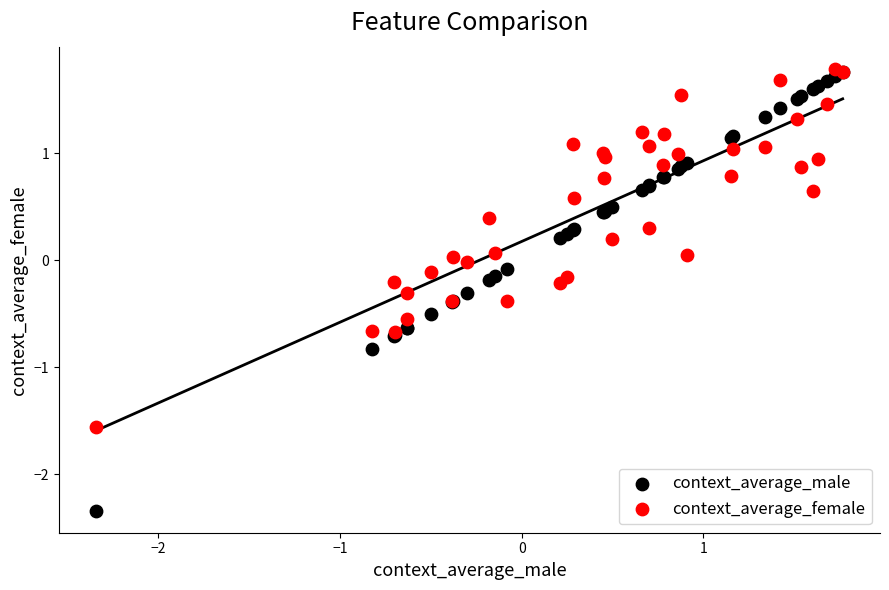

What are all the series names shown in the legend?

context_average_male, context_average_female